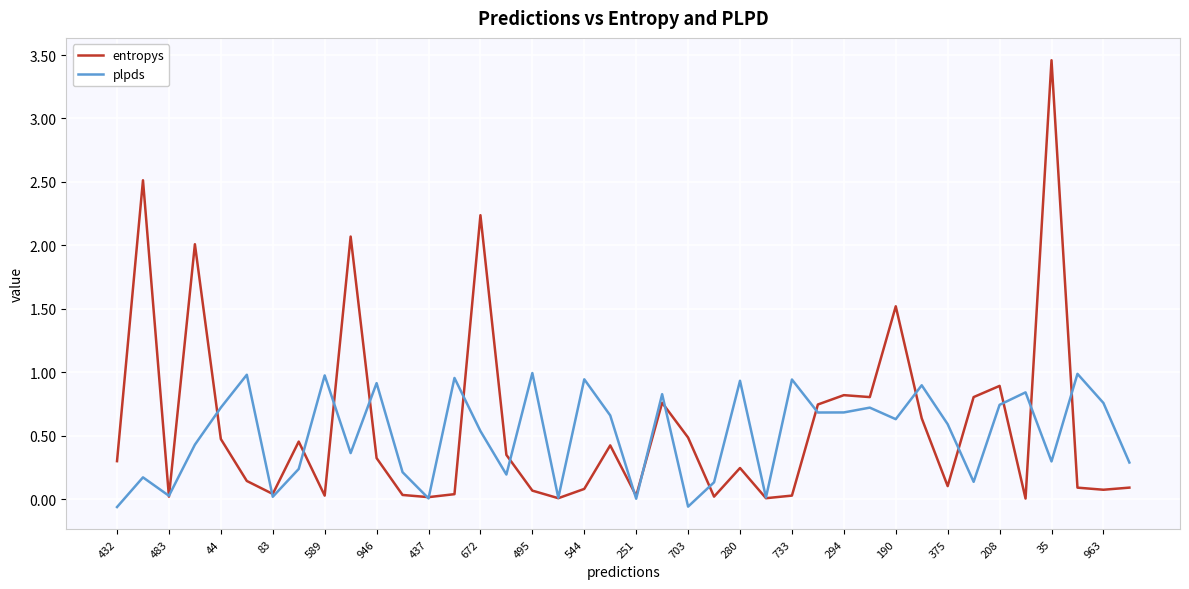

Rank the series by their maximum value, from lowest to highest.

plpds, entropys